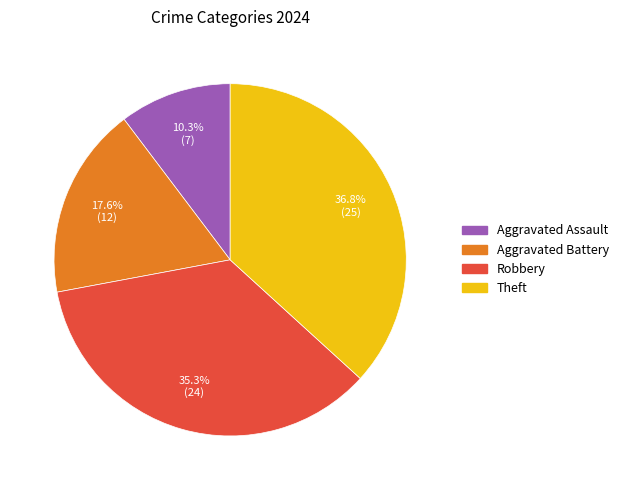

What percentage do Aggravated Assault and Robbery together represent?

45.6%